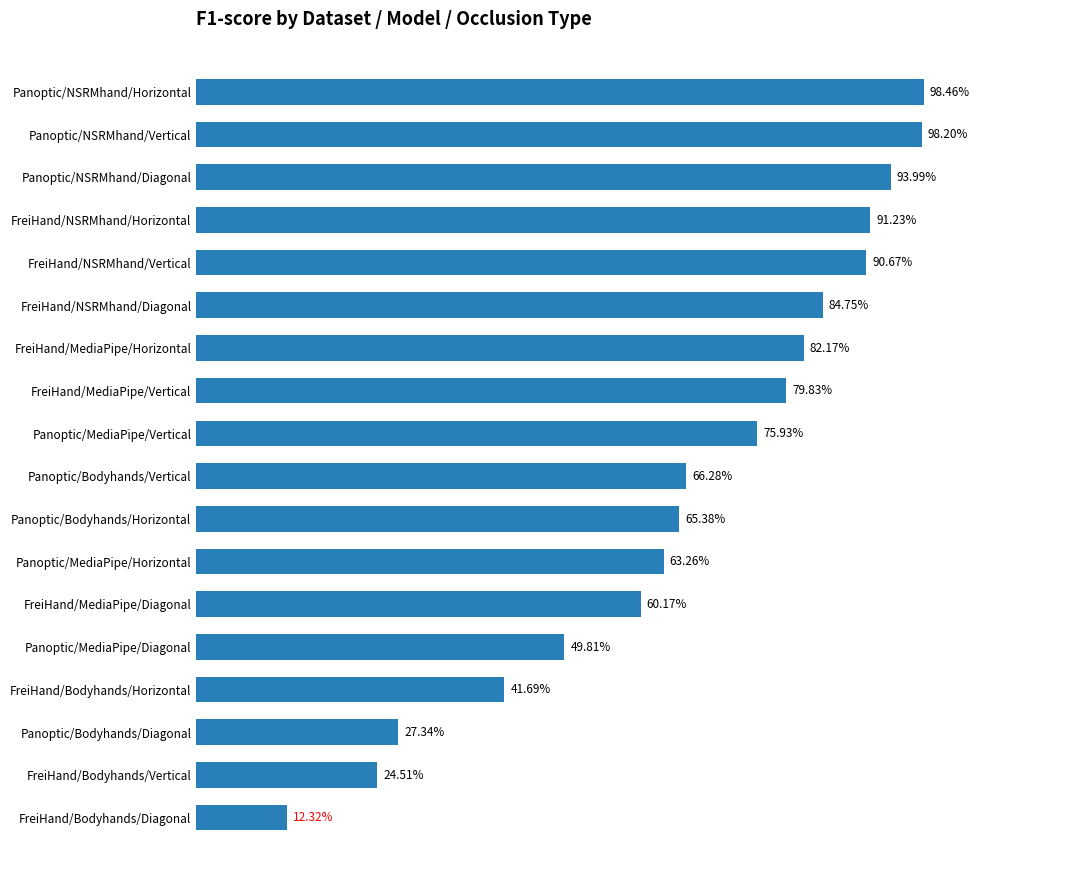

Are the bars horizontal?

Yes